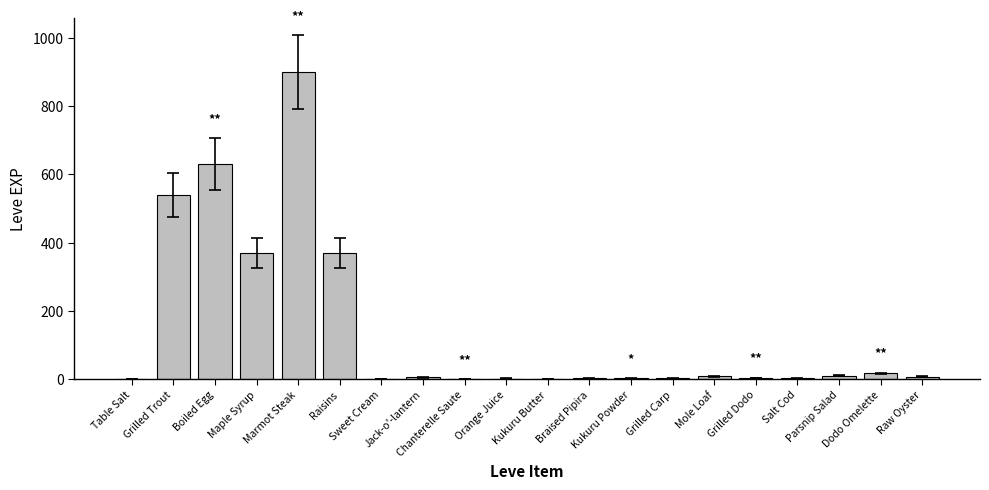

Are the bars horizontal?

No